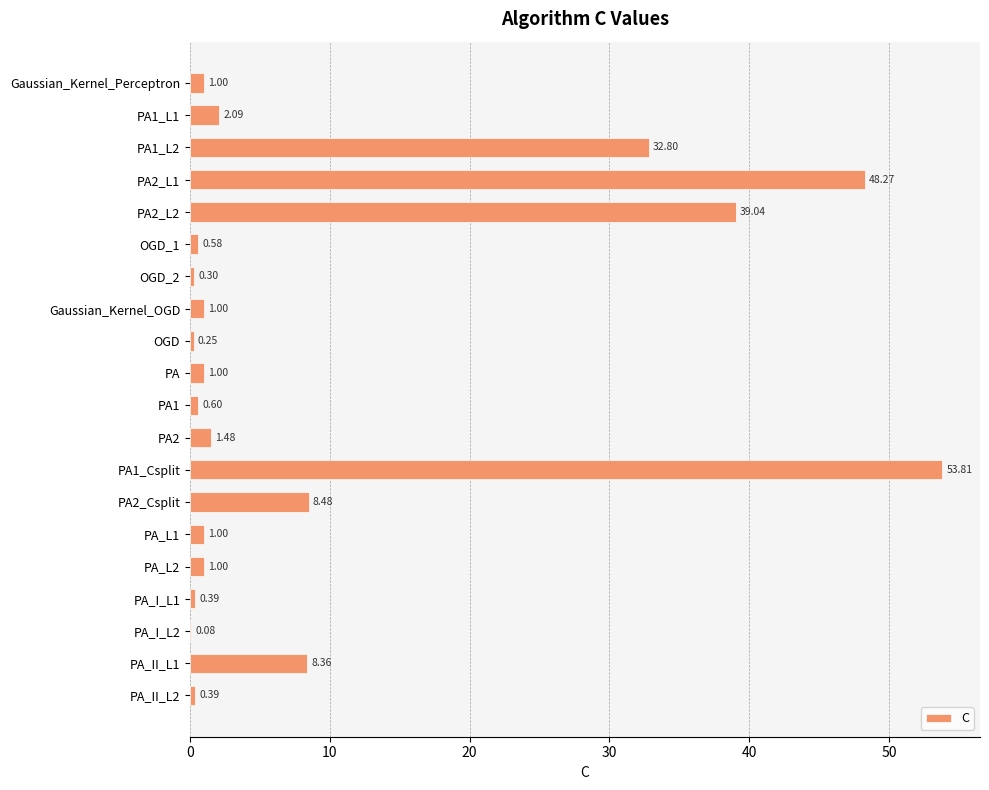

Count the number of categories in the chart.

20